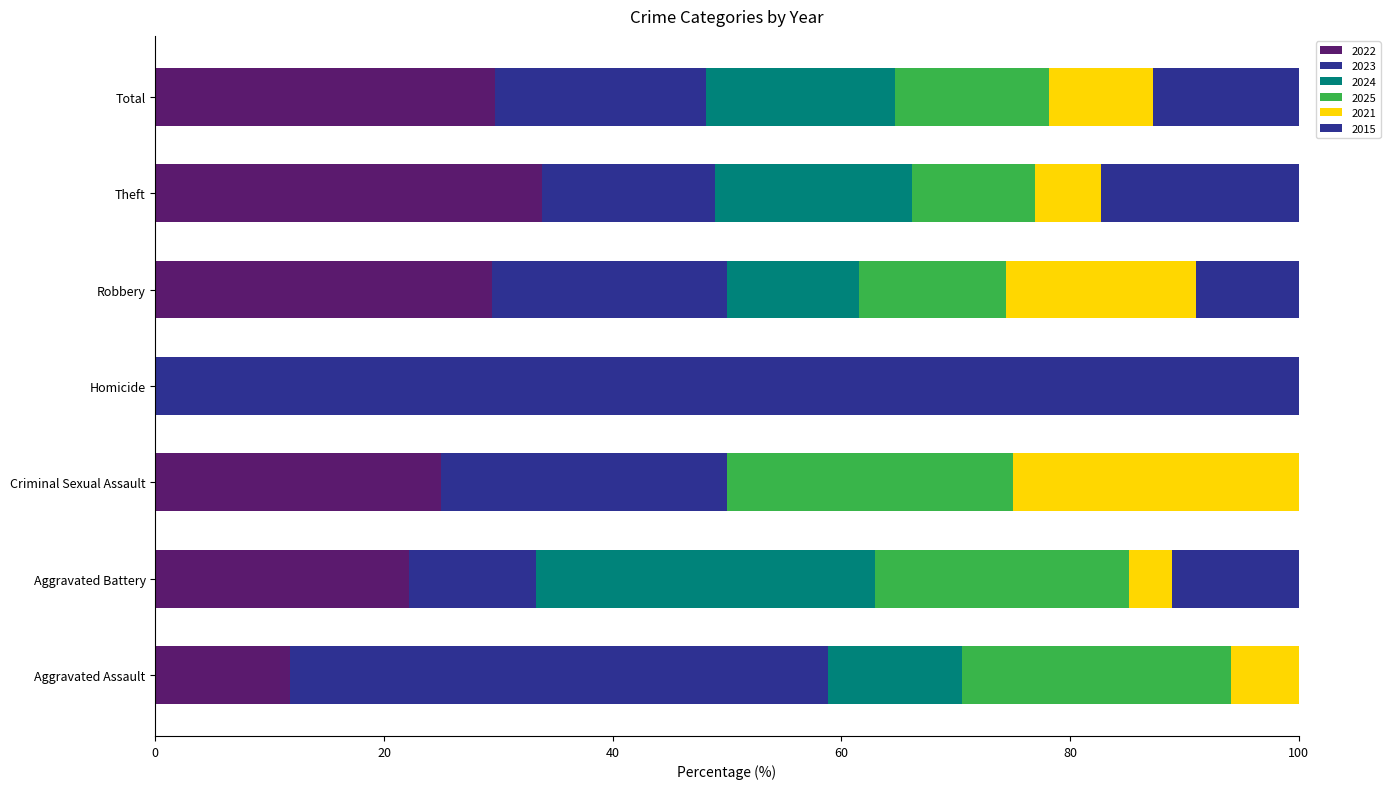

What is the label of the 1st bar from the right?

Total